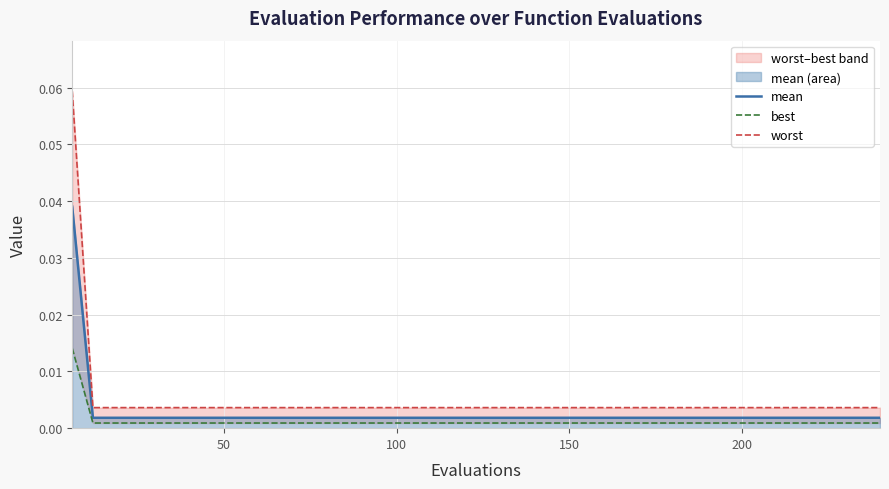

How many lines are shown in the chart?

3